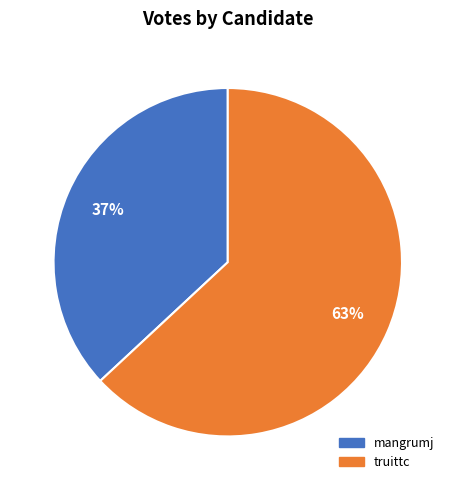

Combined, do truittc and mangrumj account for over 50%?

Yes